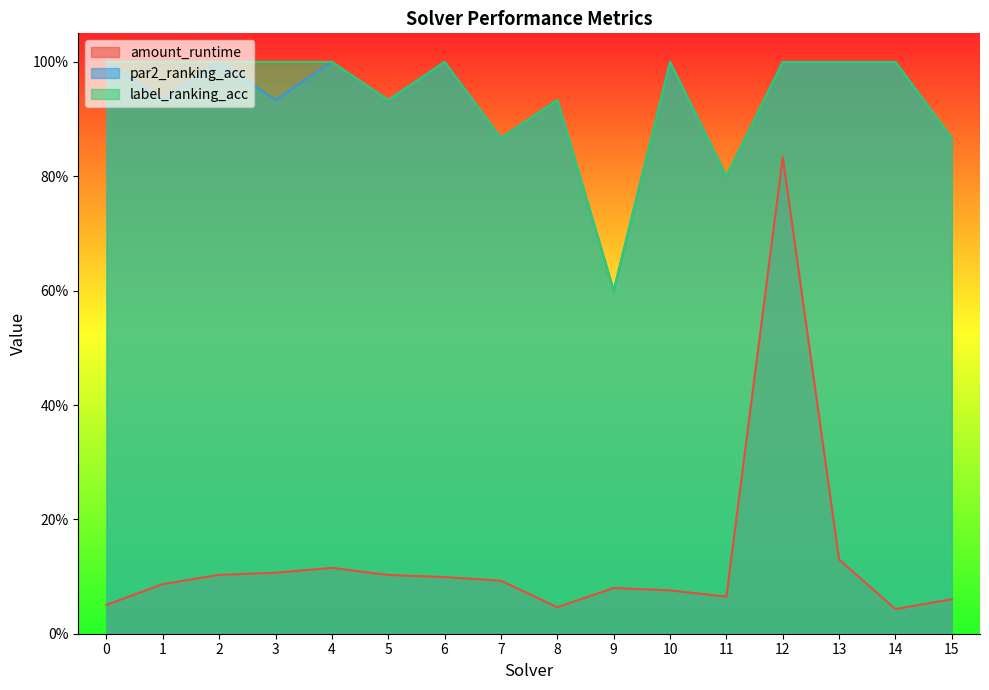

What is the value of the amount_runtime point at the 3rd from the left?

0.1